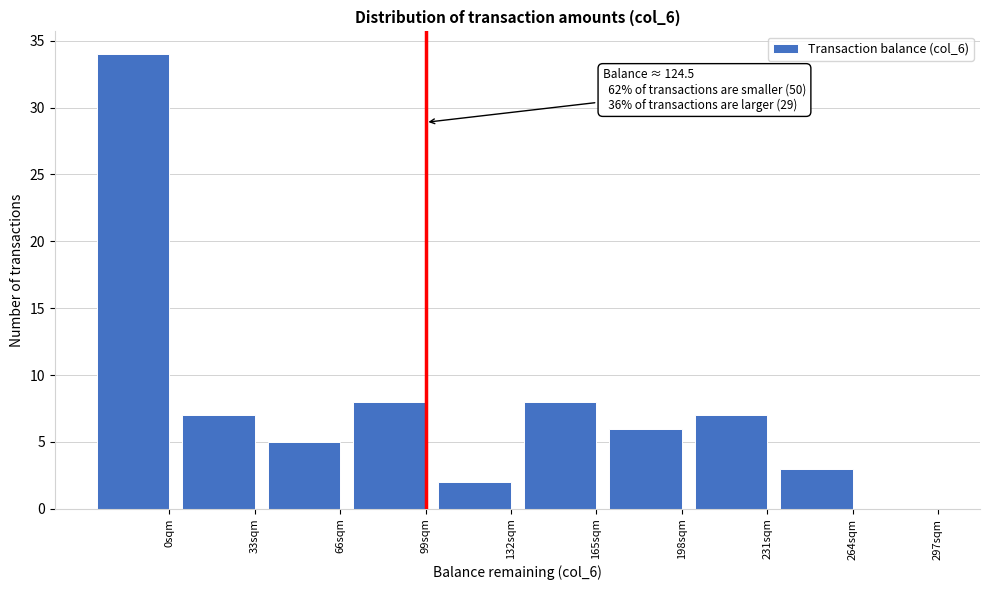

Reading right to left, list all the values displayed in this chart.

297sqm=0	264sqm=3	231sqm=7	198sqm=6	165sqm=8	132sqm=2	99sqm=8	66sqm=5	33sqm=7	0sqm=34